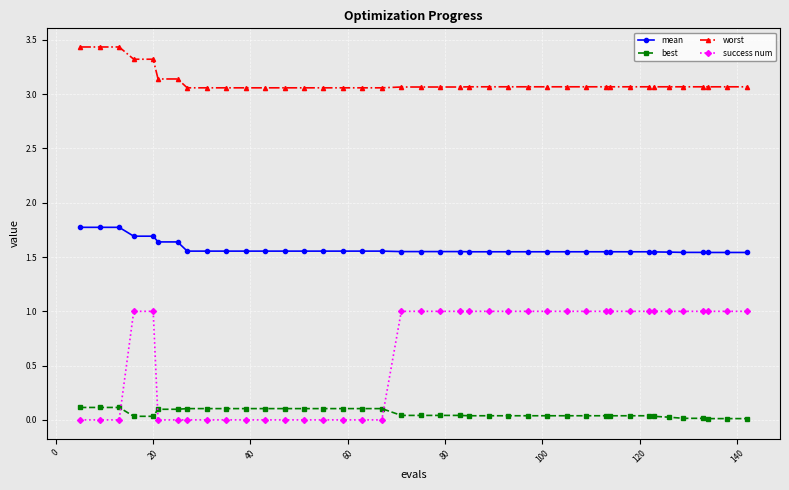

List the series in order of their peak value, lowest first.

best, success num, mean, worst